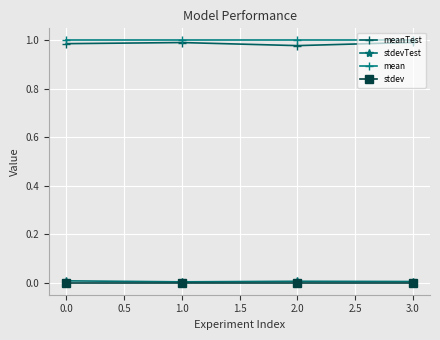

True or false: meanTest has a value of 1.5 at 2.0.

False